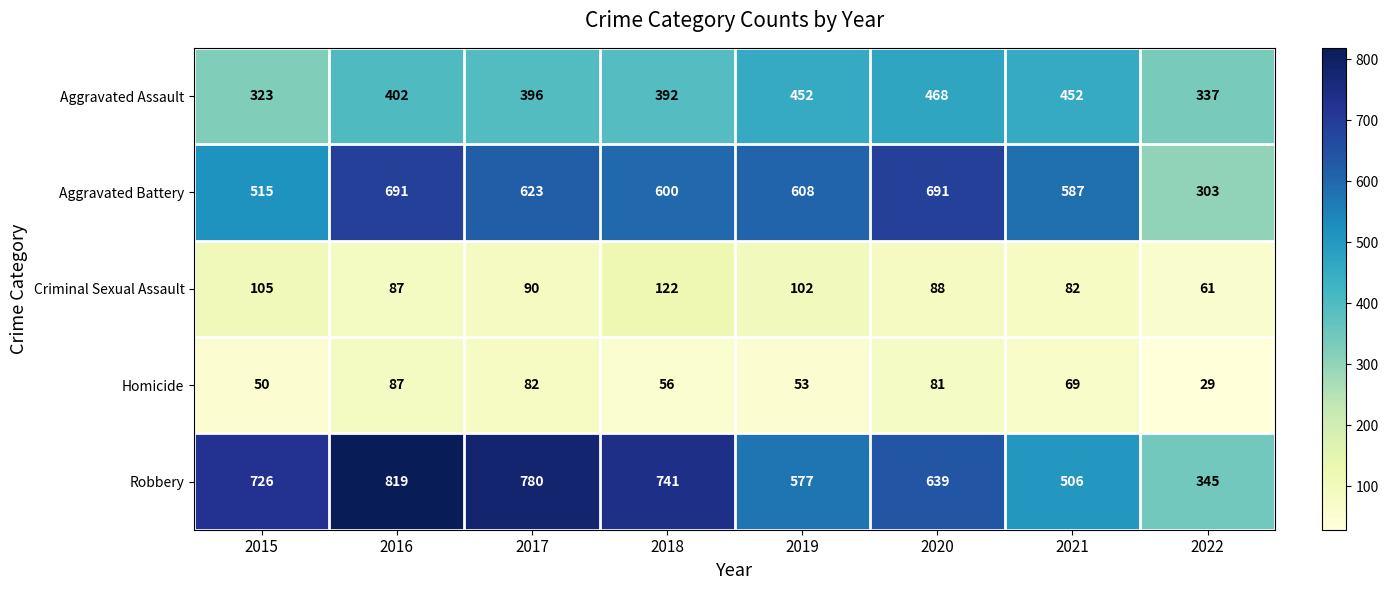

Which series changed the most between 2015 and 2017?

Aggravated Battery